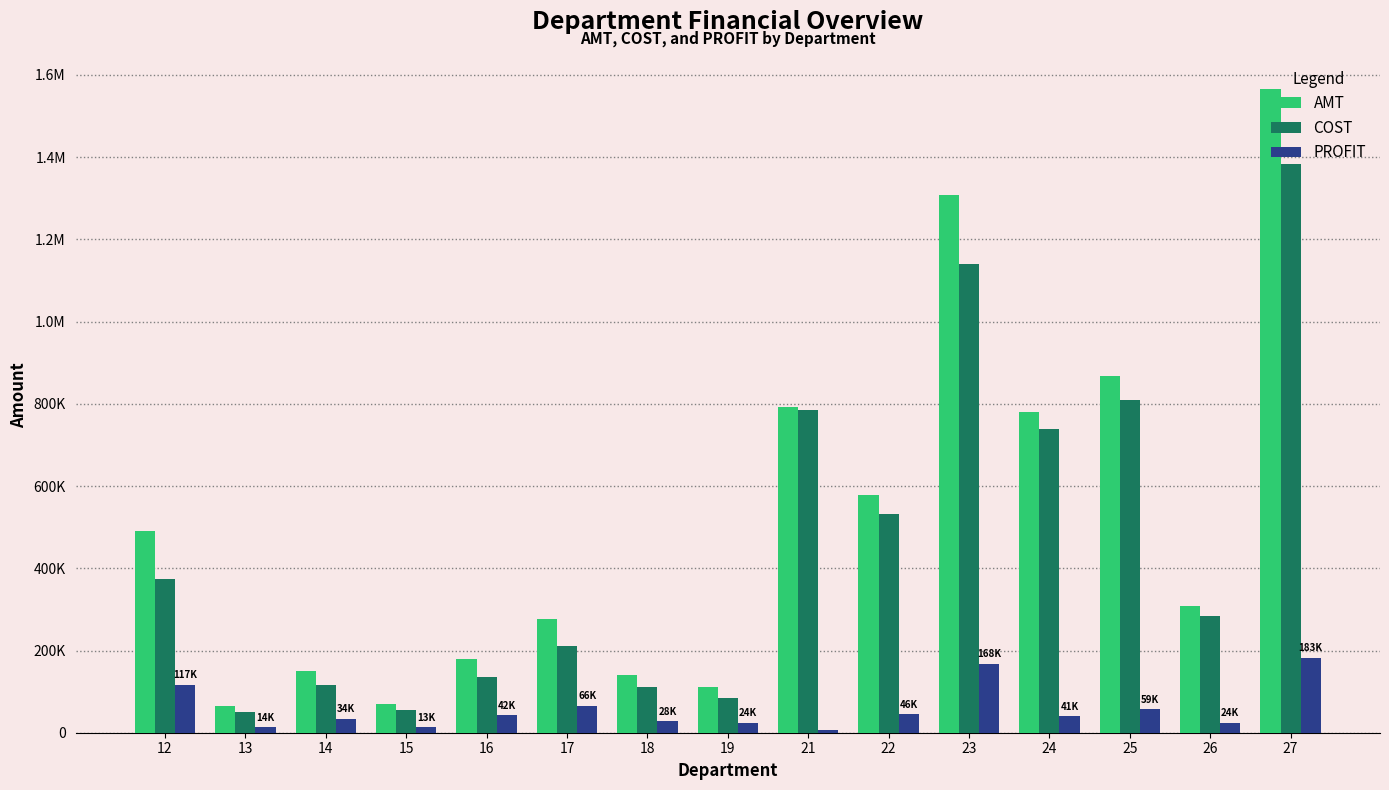

Reading left to right, list all the values displayed in this chart.

AMT: 12=491323.3	13=64208.0	14=151300.5	15=69399.0	16=178403.8	17=277444.2	18=139584.7	19=110057.6	21=791456.5	22=578390.5	23=1308602.3	24=780031.5	25=867424.8	26=307915.1	27=1565956.5
COST: 12=374345.9	13=49730.7	14=116979.7	15=56263.1	16=136476.1	17=211479.6	18=111873.3	19=85558.4	21=785729.2	22=532365.4	23=1140271.0	24=738782.3	25=808920.9	26=283422.9	27=1383322.2
PROFIT: 12=116977.4	13=14477.2	14=34320.8	15=13136.0	16=41927.7	17=65964.7	18=27711.5	19=24499.2	21=5727.3	22=46025.2	23=168331.3	24=41249.2	25=58503.9	26=24492.2	27=182634.3